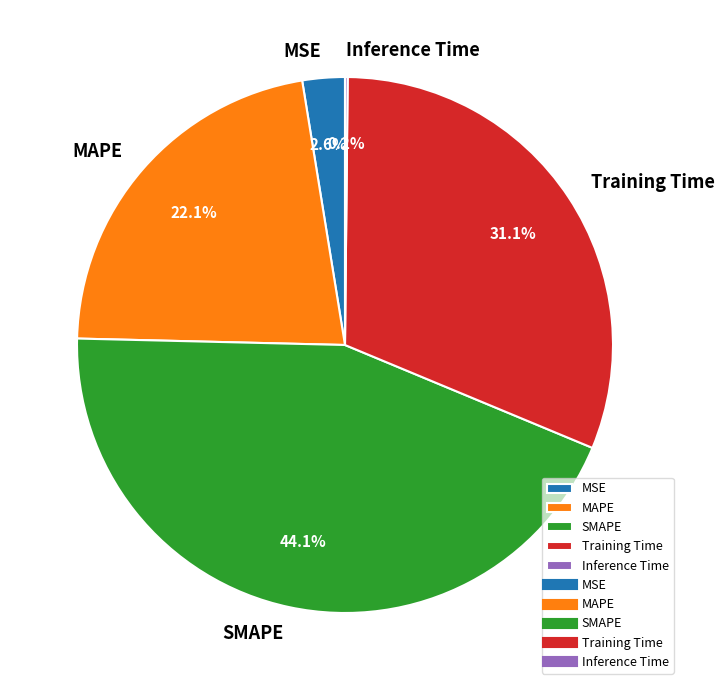

Is the sum of MSE and Training Time greater than half?

No